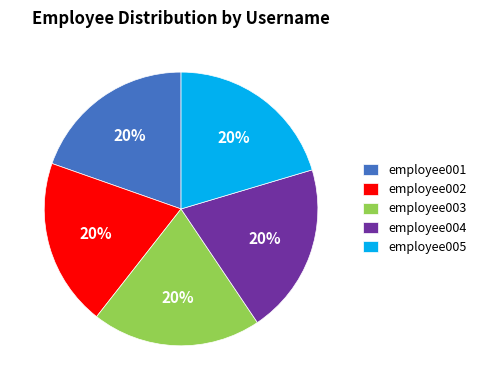

Combined, do employee005 and employee004 account for over 50%?

No